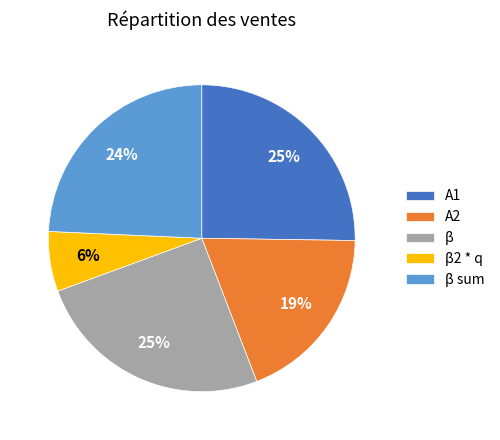

What is the ratio of the value at А2 to the value at А1?

0.8